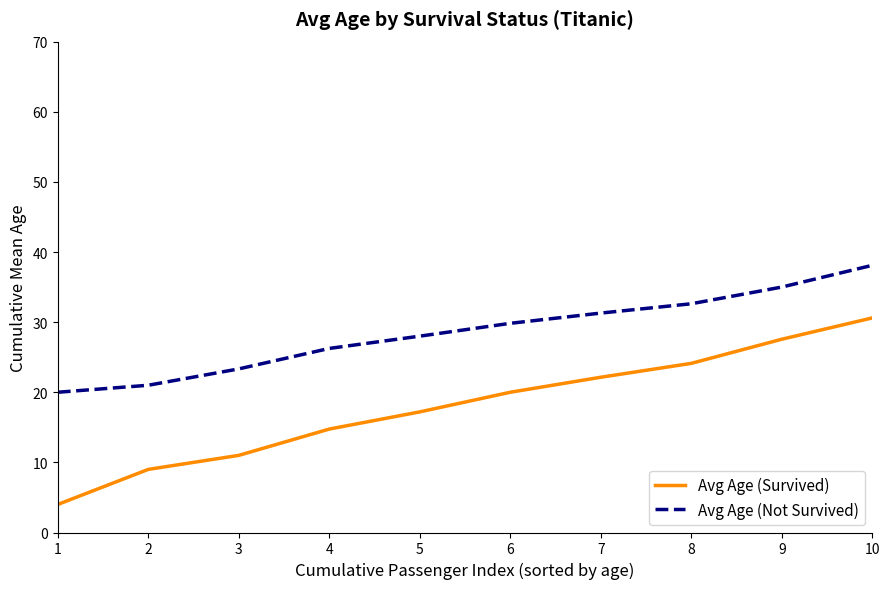

Which series has the widest spread of values?

Avg Age (Survived)